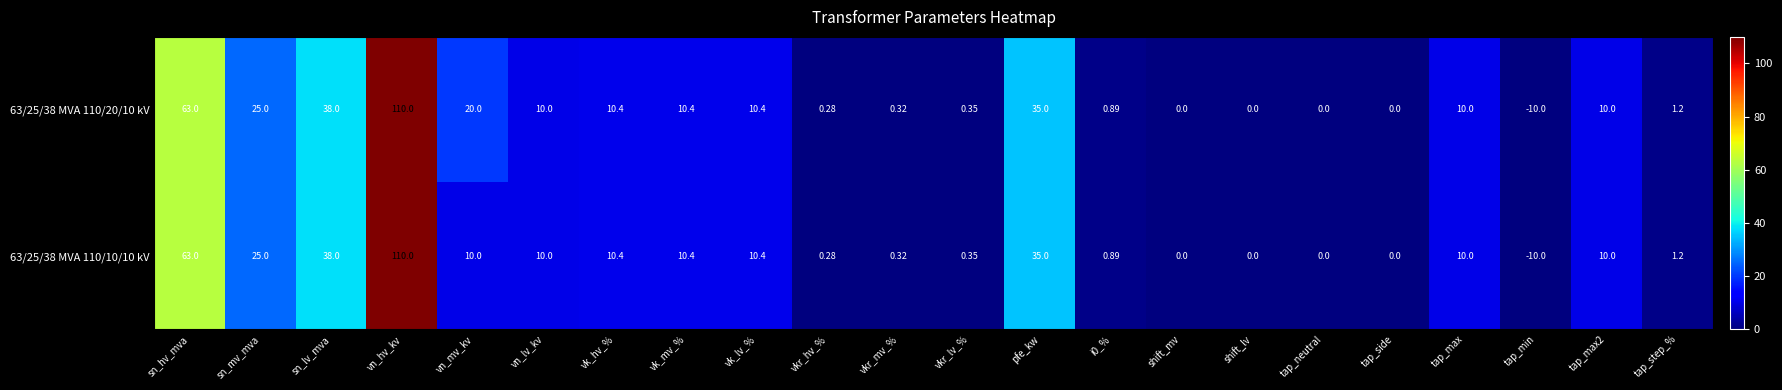

Which category has the highest value in the 63/25/38 MVA 110/20/10 kV series?

vn_hv_kv